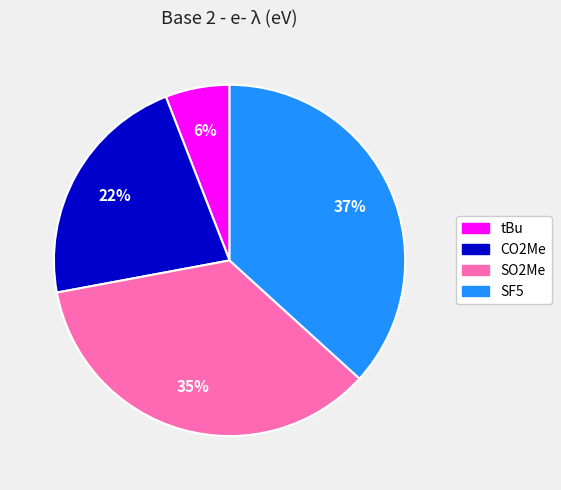

Do tBu and SF5 together represent more than half of the pie?

No